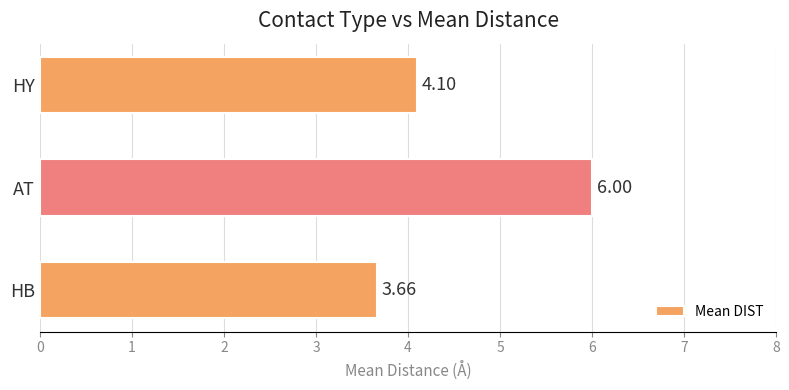

What is the change in value from AT to HY?

-1.9